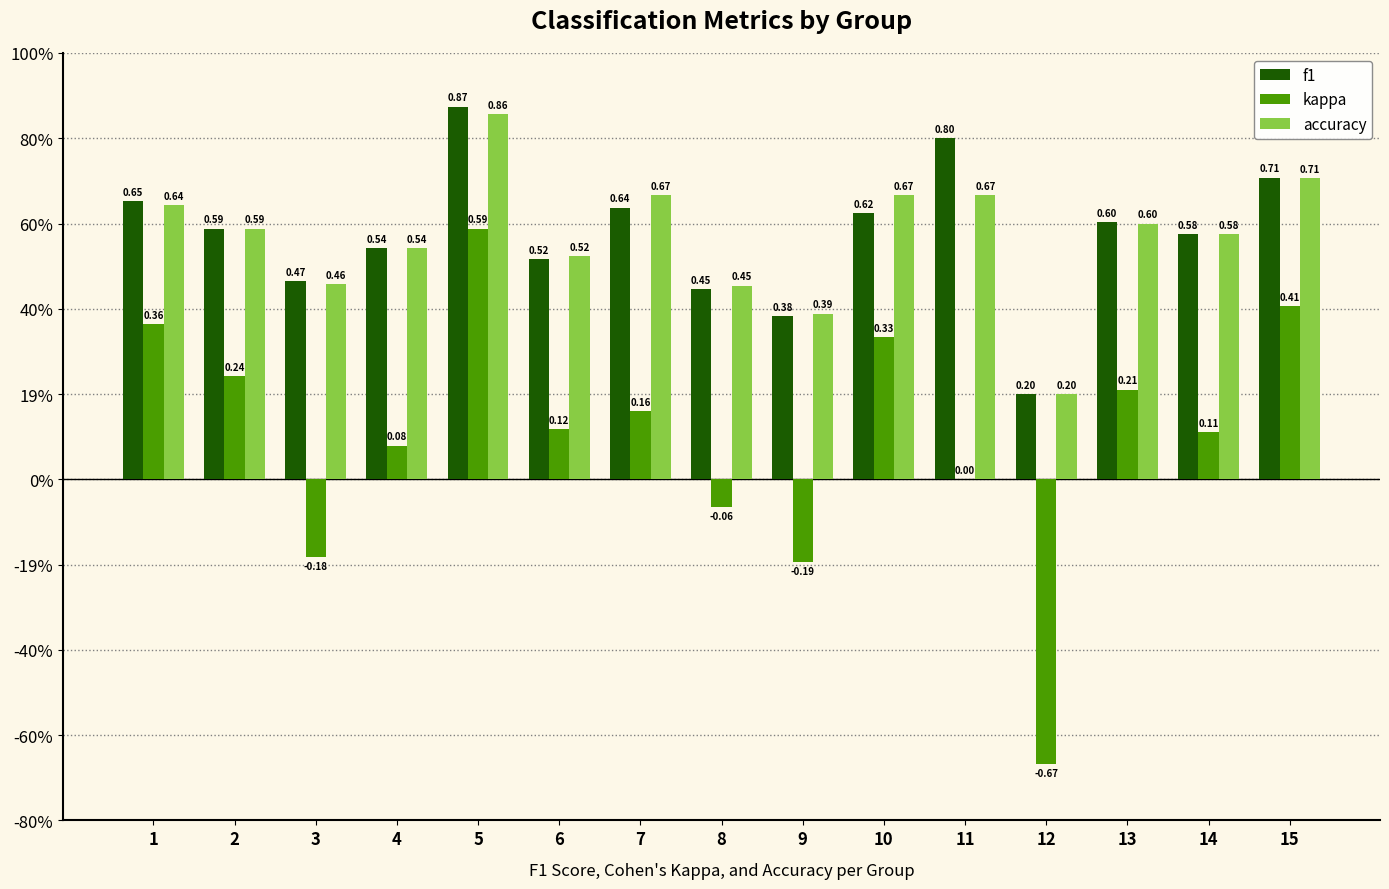

Which series has the largest total across all categories?

f1